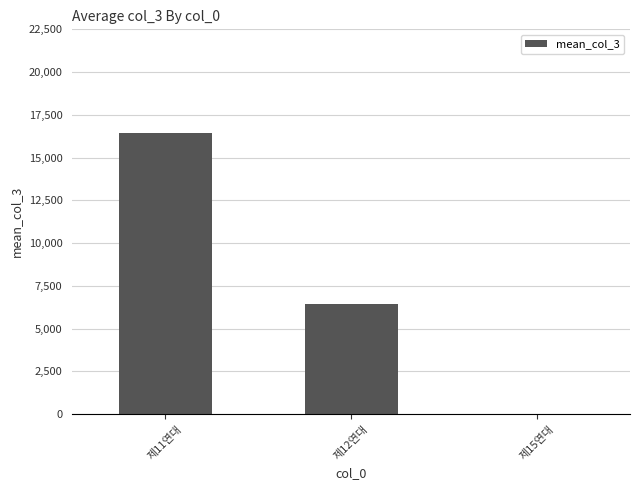

Are the bars horizontal?

No